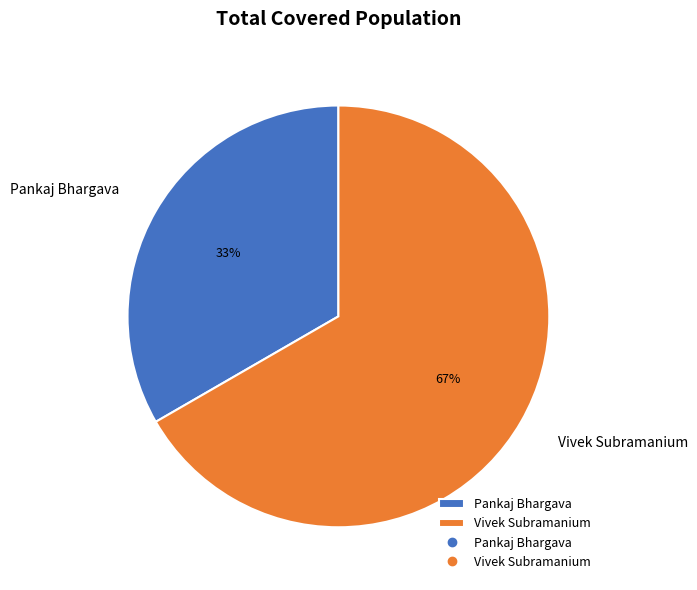

Does any single category account for the majority?

Yes